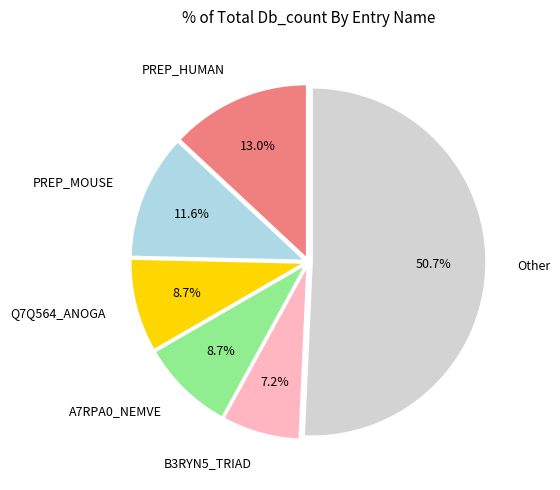

Is there any slice that represents more than half of the pie?

Yes